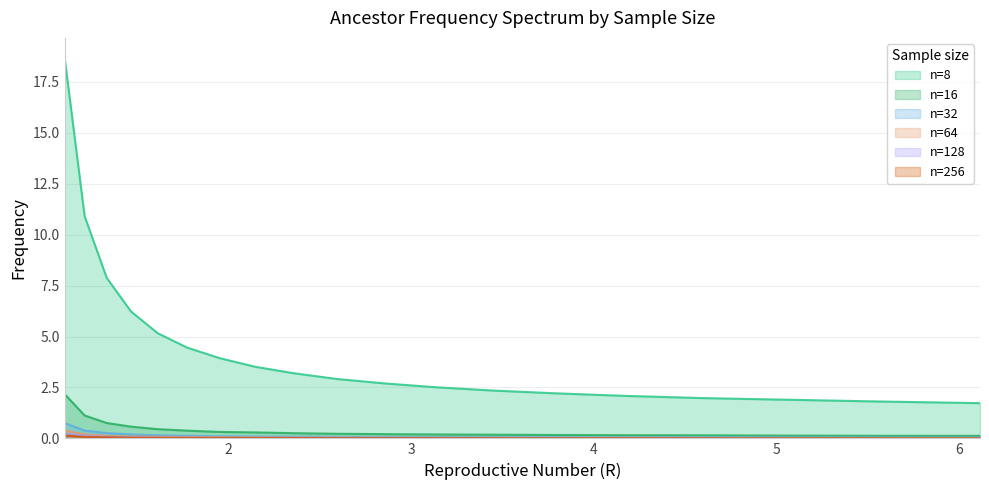

At 1.21, list the series in order from smallest to largest.

n=256, n=128, n=64, n=32, n=16, n=8